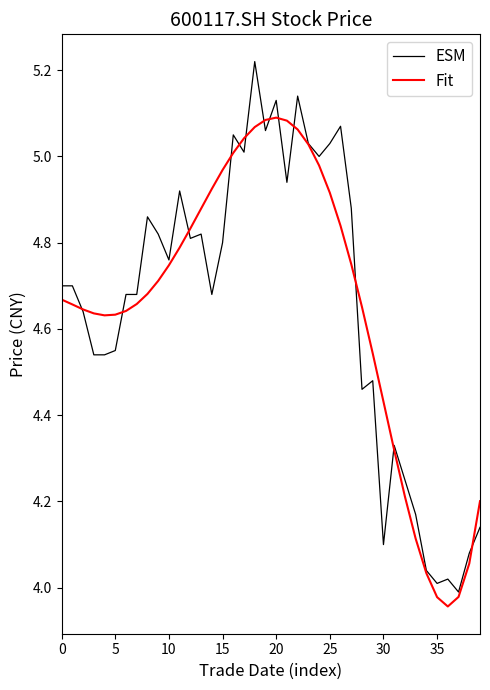

Which series has the largest range (max minus min)?

ESM